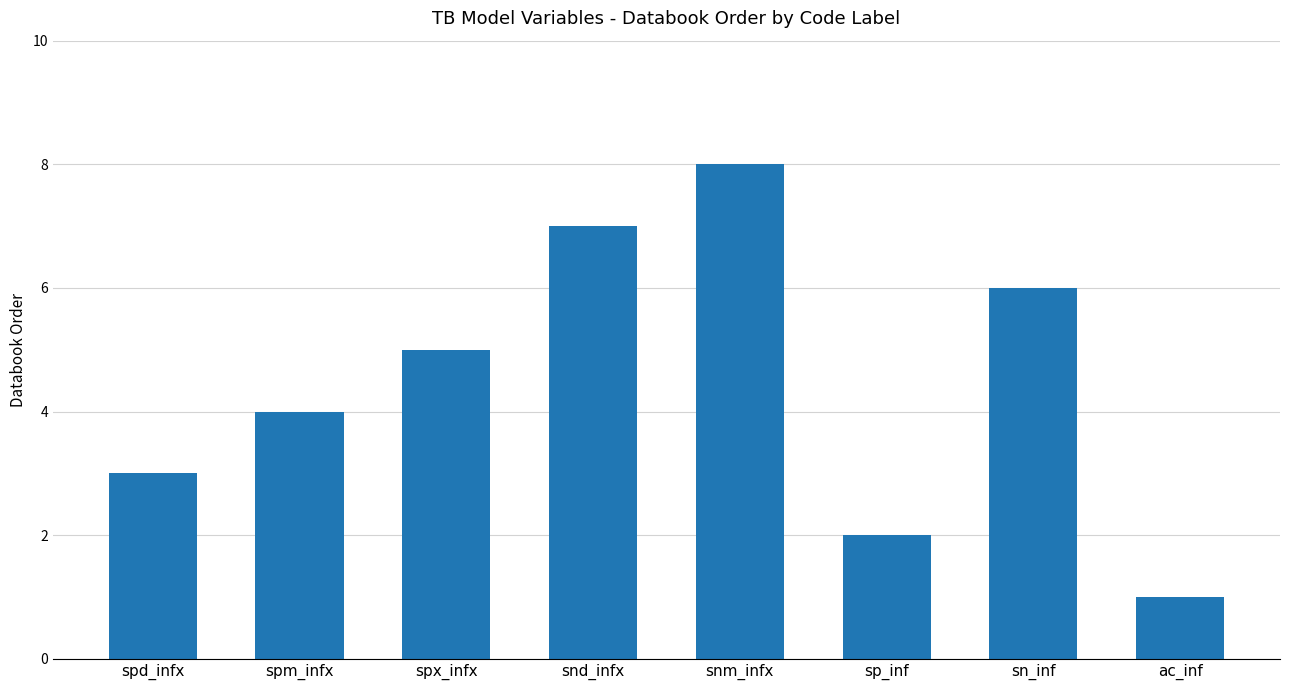

Approximately how many times larger is the value at snm_infx compared to ac_inf?

8.0